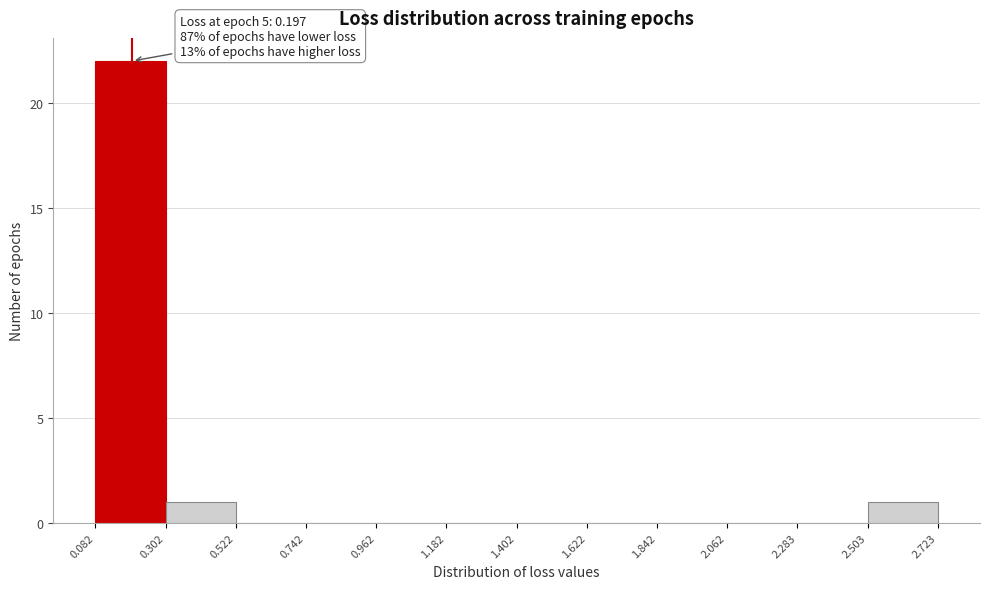

Over which range of the x-axis is the bar tallest?

0.082 to 0.302